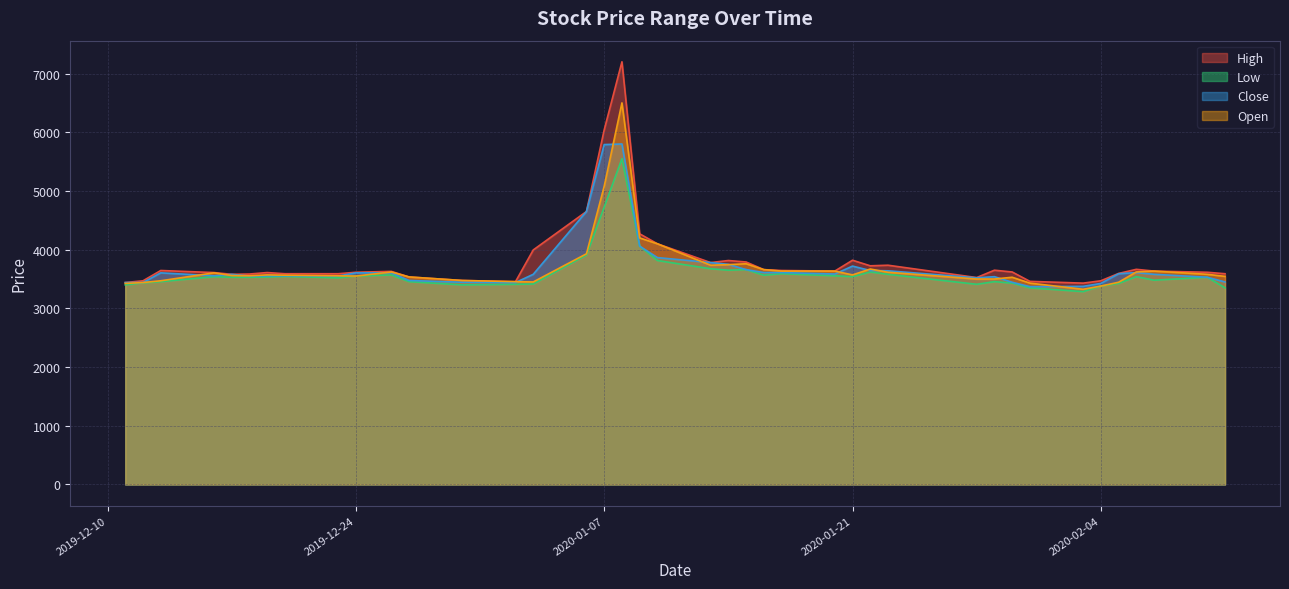

True or false: High and Close cross at least once.

False